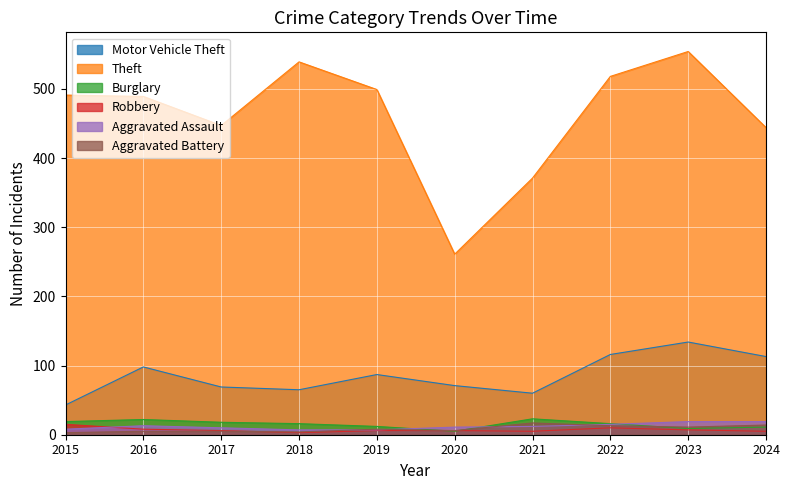

In Aggravated Battery, how many points are higher than both neighbors (excluding endpoints)?

2